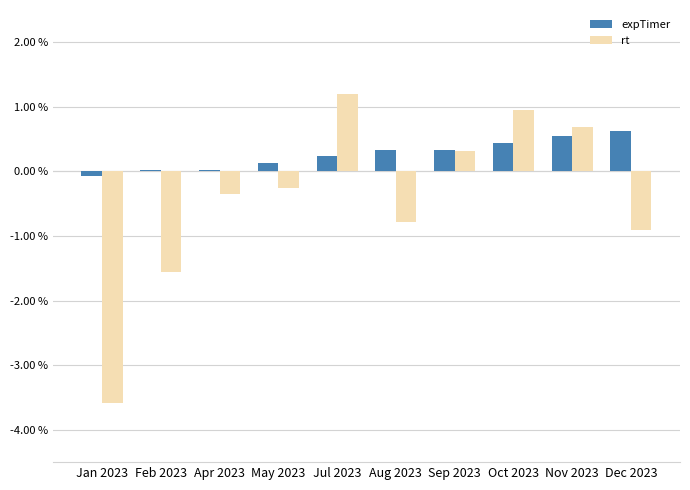

What is the sum of all rt values?

-4.3